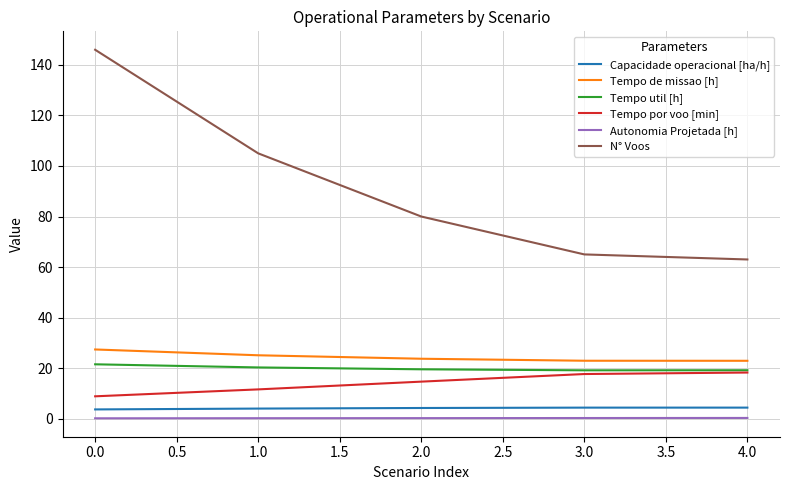

At 0.0, list the series in order from largest to smallest.

N° Voos, Tempo de missao [h], Tempo util [h], Tempo por voo [min], Capacidade operacional [ha/h], Autonomia Projetada [h]